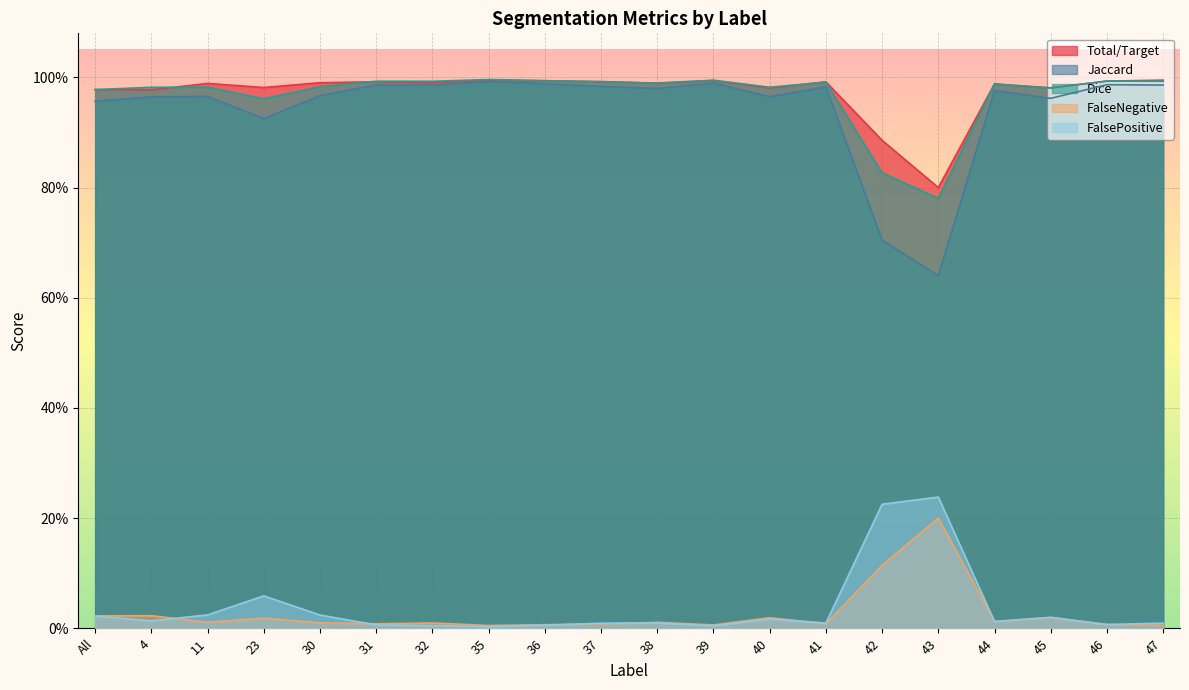

List the series in order of their peak value, lowest first.

FalseNegative, FalsePositive, Jaccard, Total/Target, Dice